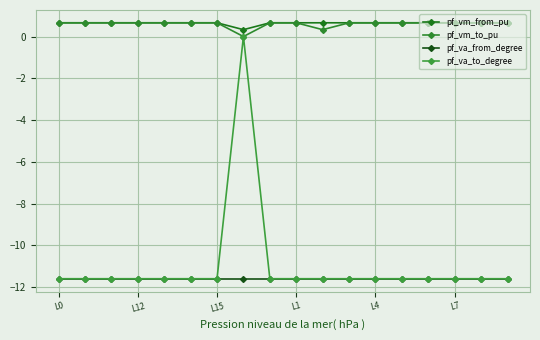

True or false: pf_vm_from_pu and pf_va_to_degree intersect in this chart.

False